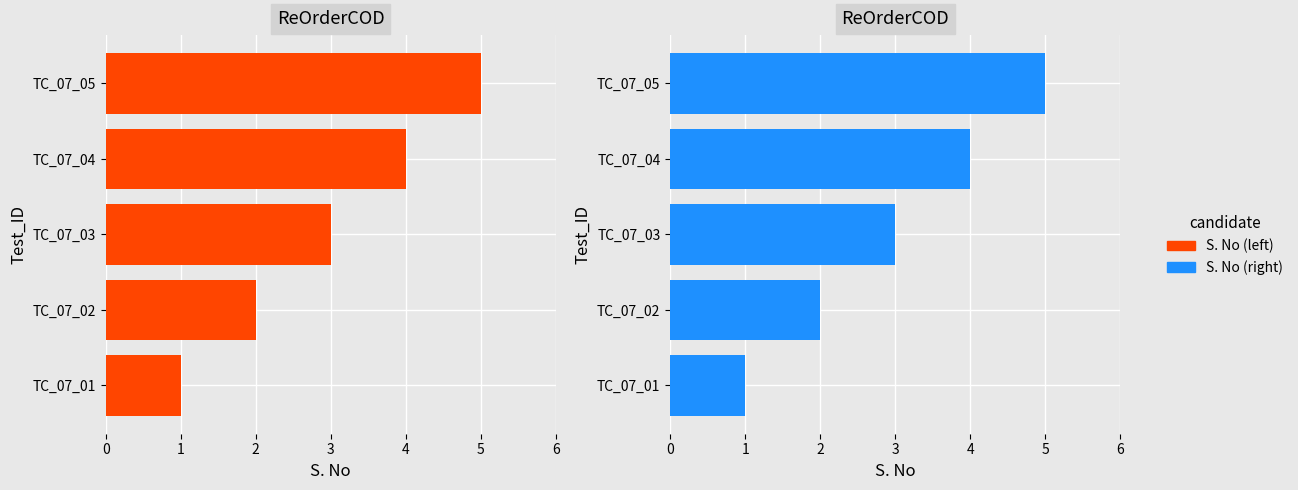

Are the bars grouped side by side (vs. stacked)?

Yes